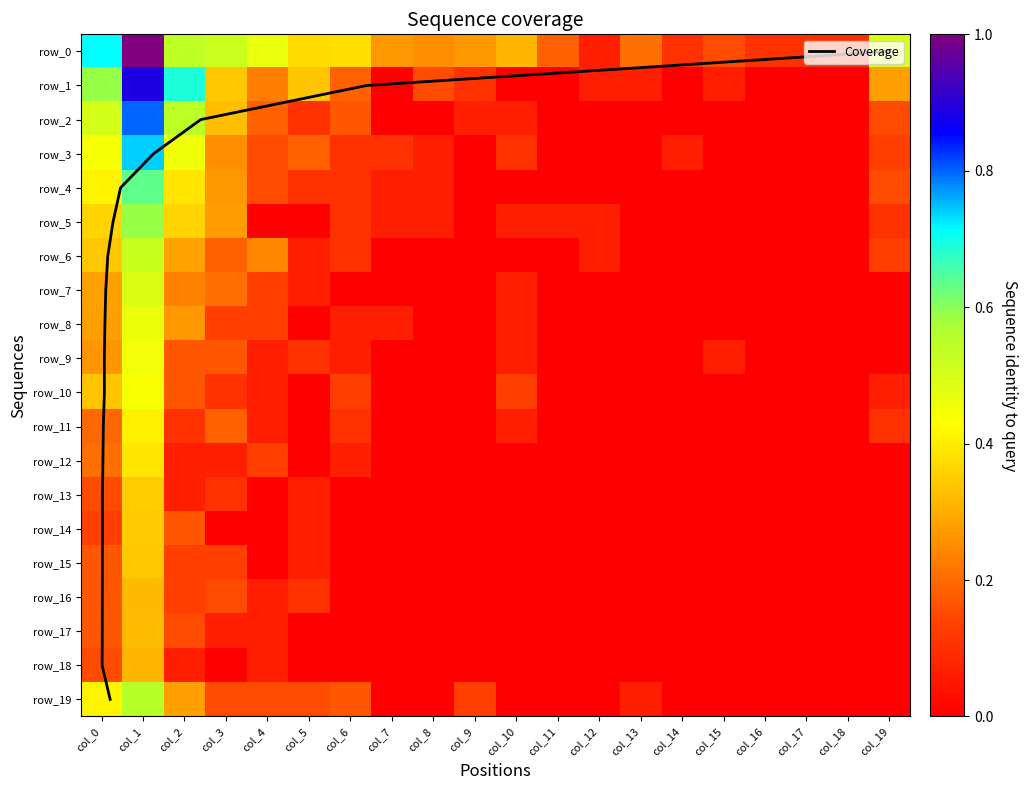

Count the number of data series in this chart.

21